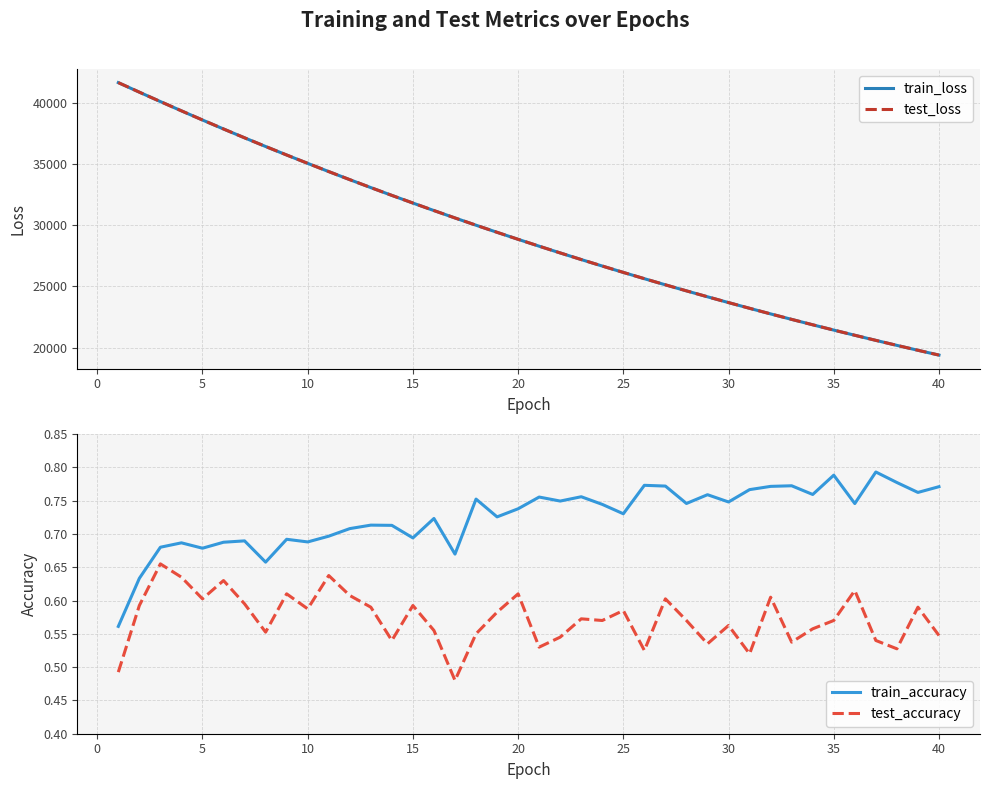

At how many categories does at least one series exceed 34661?

10